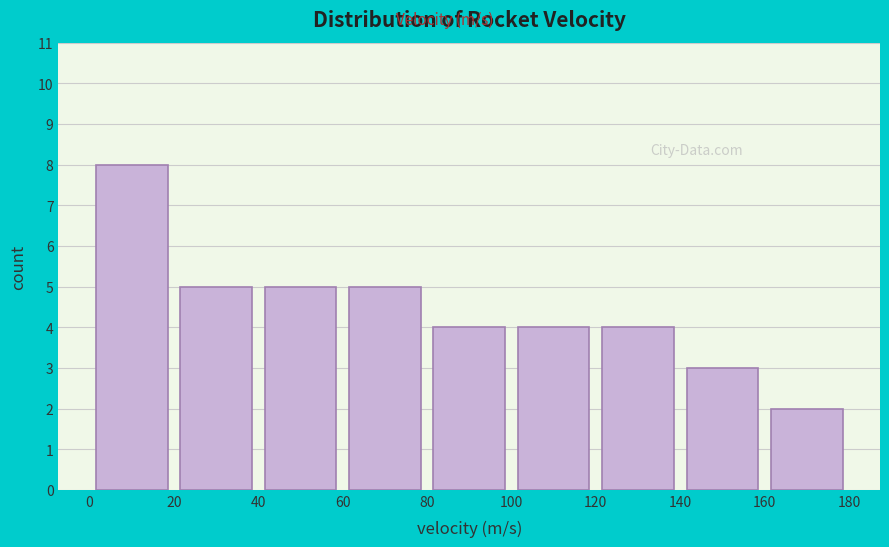

Which range on the x-axis has the tallest bar?

0 to 20